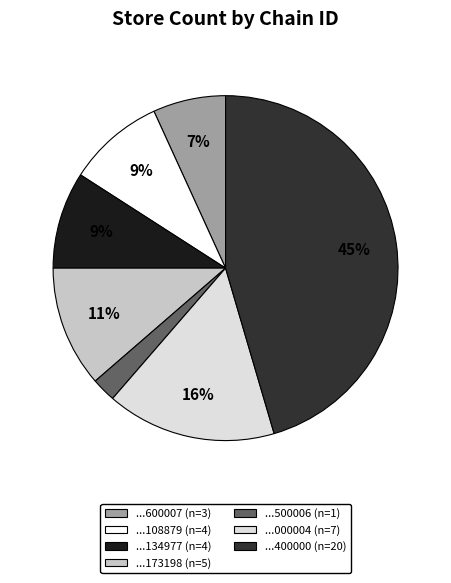

Is there any slice that represents more than half of the pie?

No